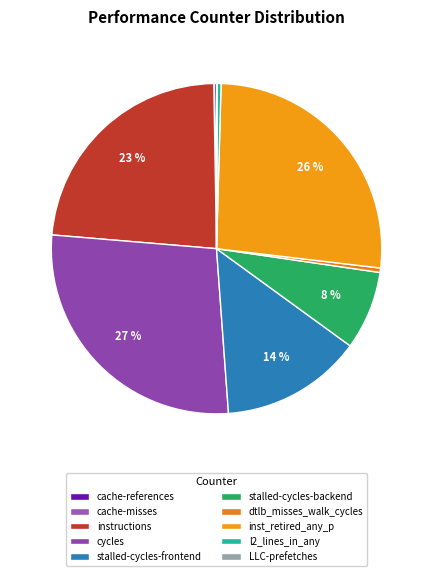

To the nearest percent, what is the average slice percentage?

10%